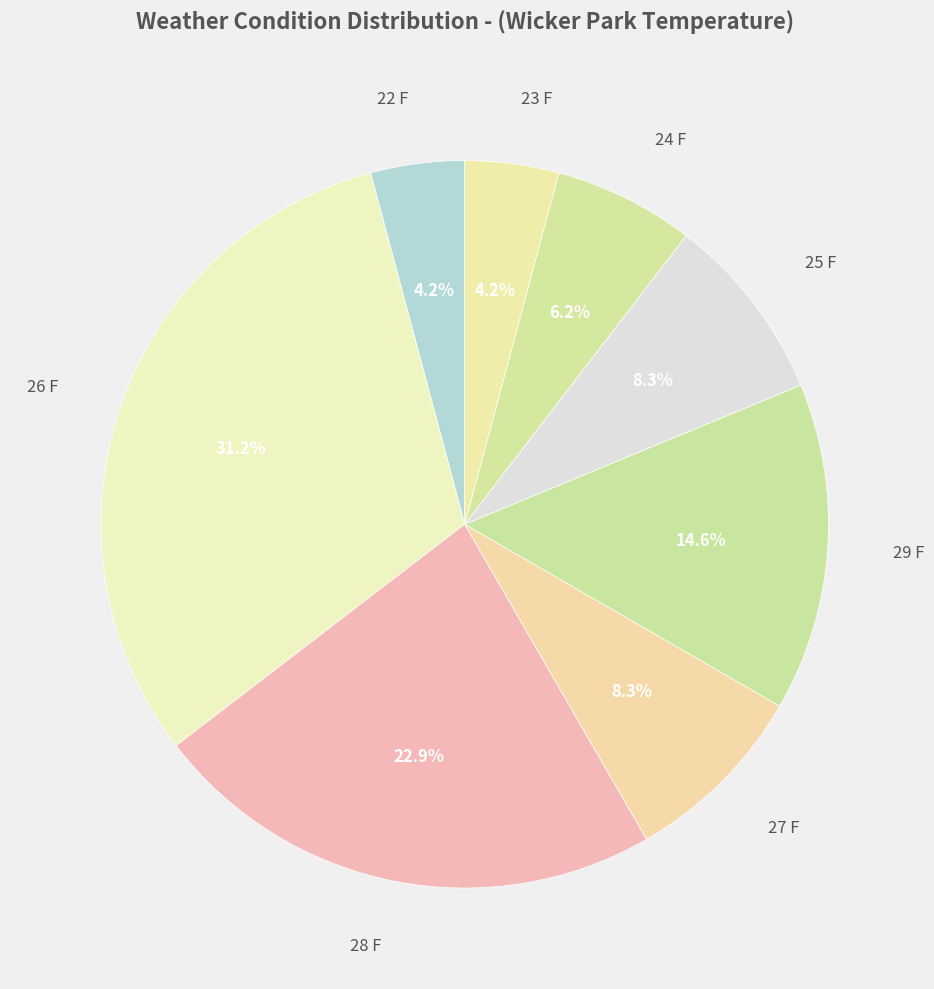

To the nearest percent, what portion does 29 F represent?

15%